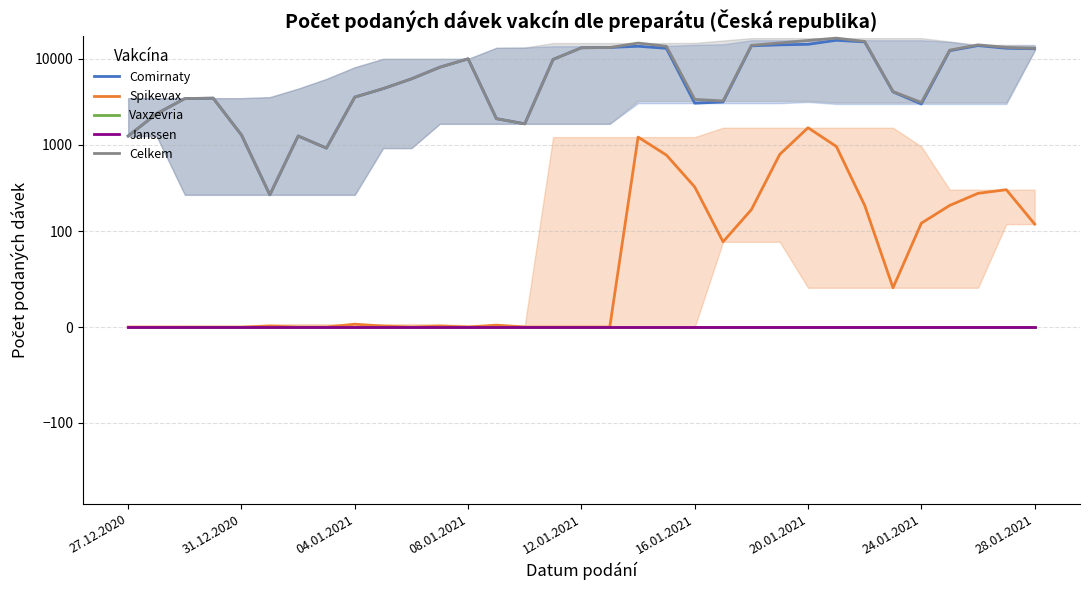

Which series changed the most between 28.01.2021 and 14?

Celkem